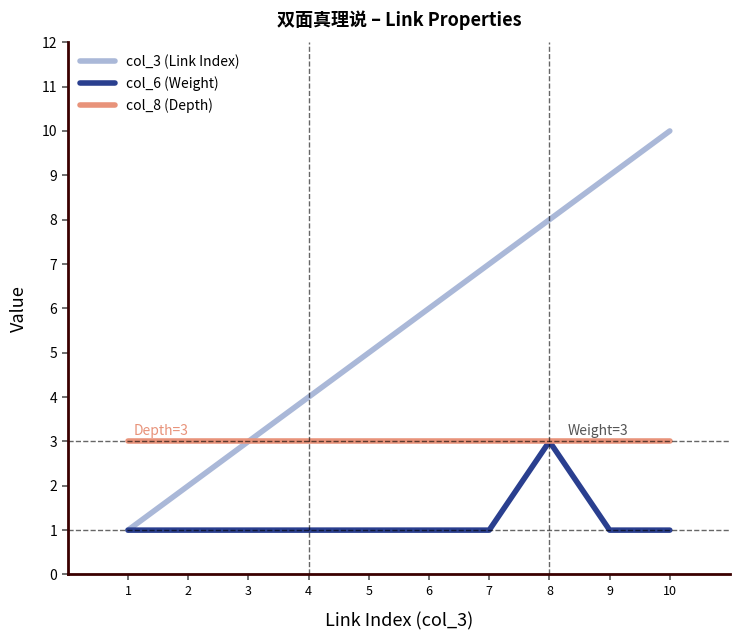

What is the approximate value of col_8 (Depth) at 8?

3